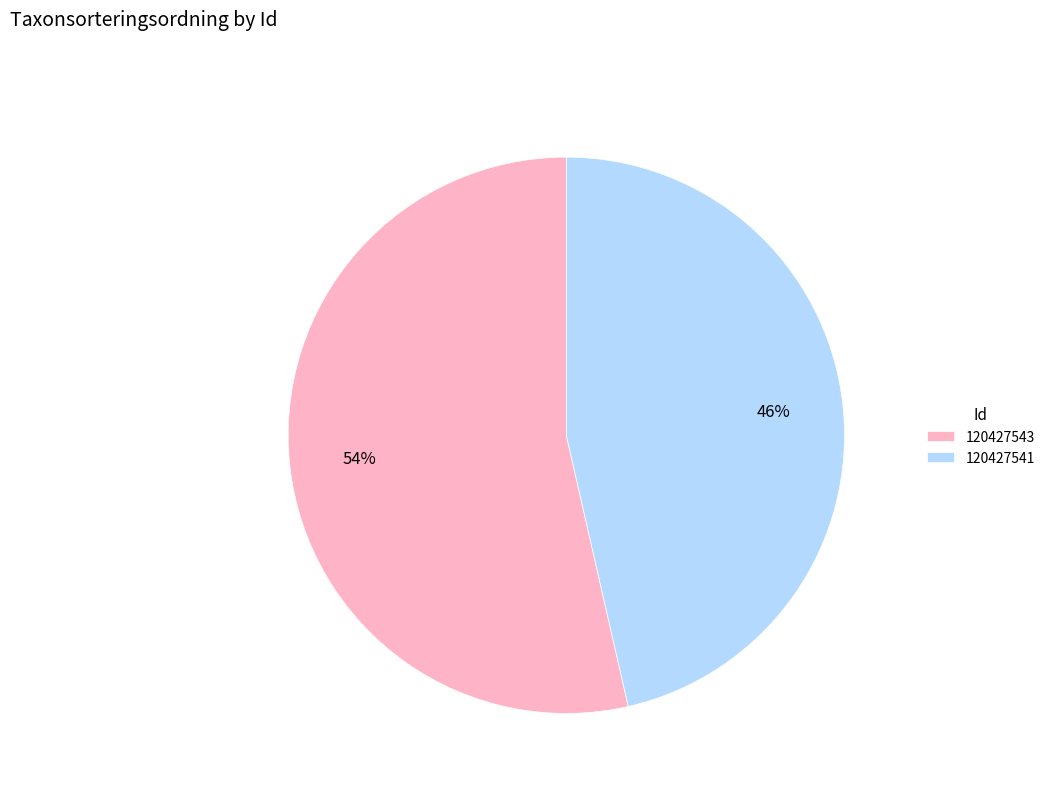

Combined, do 120427541 and 120427543 account for over 50%?

Yes